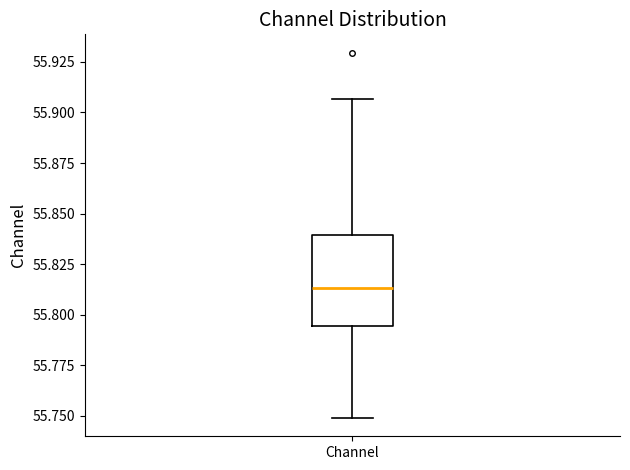

Read this box plot against the y-axis: the position of the median line, the range covered by the box, and the ends of both whiskers. The values are not printed on the chart, so give them approximately, as read against the axis.

median 55.815, box 55.795 to 55.840, whiskers 55.750 to 55.905